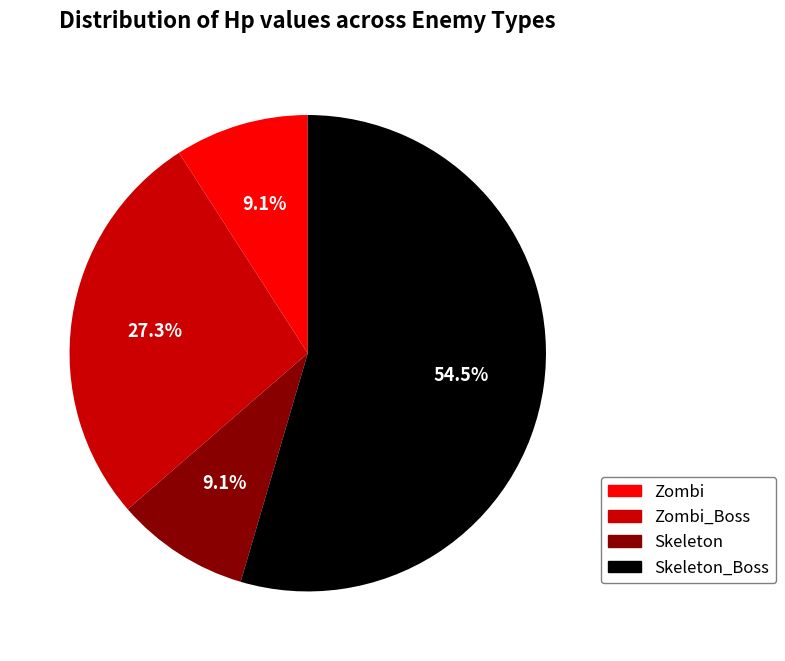

Does any single category account for the majority?

Yes